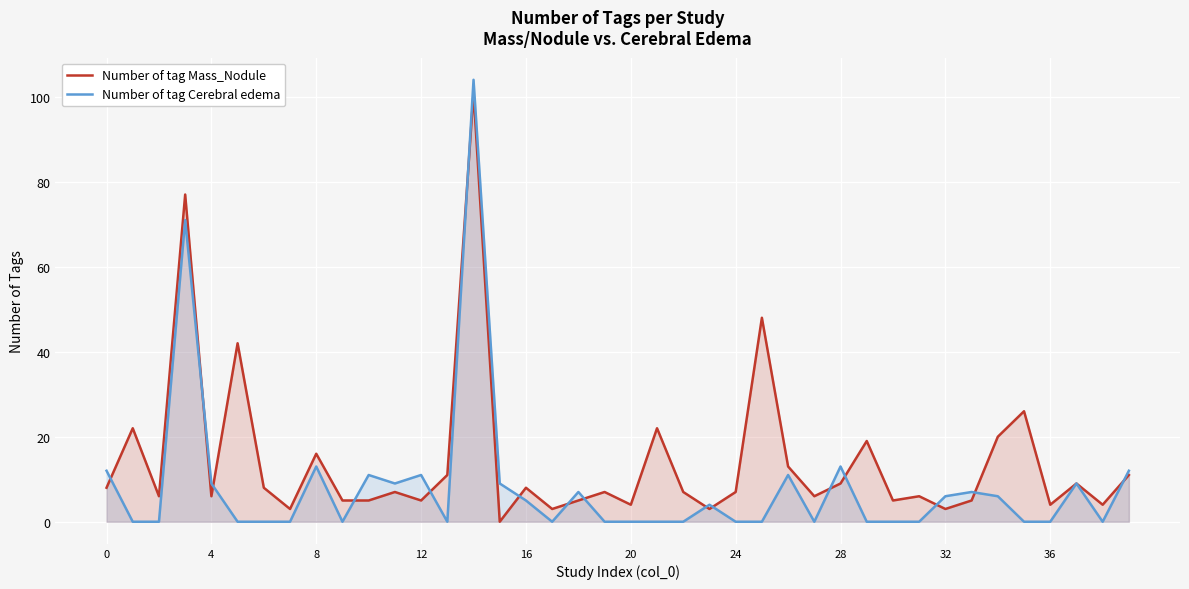

The Number of tag Cerebral edema series shows 9 at 15. True or false?

True